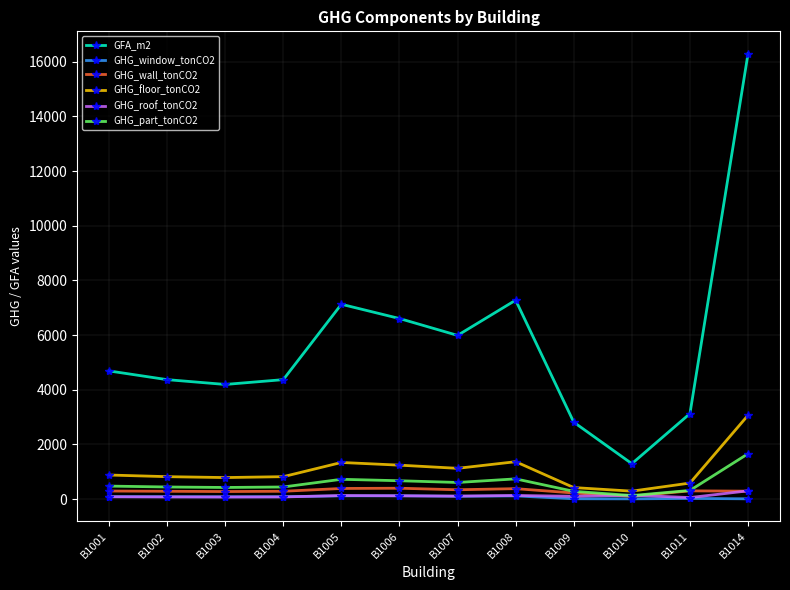

At how many categories does at least one series exceed 12357?

1